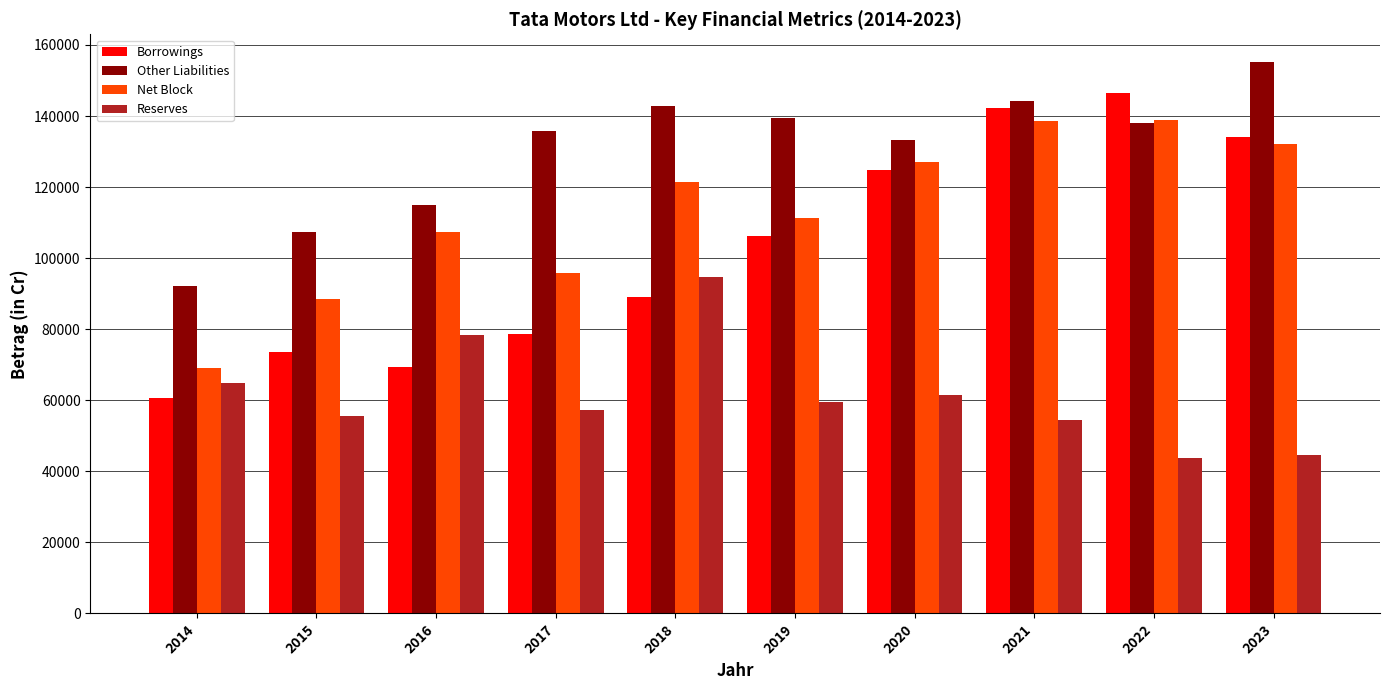

Which series has the widest spread of values?

Borrowings